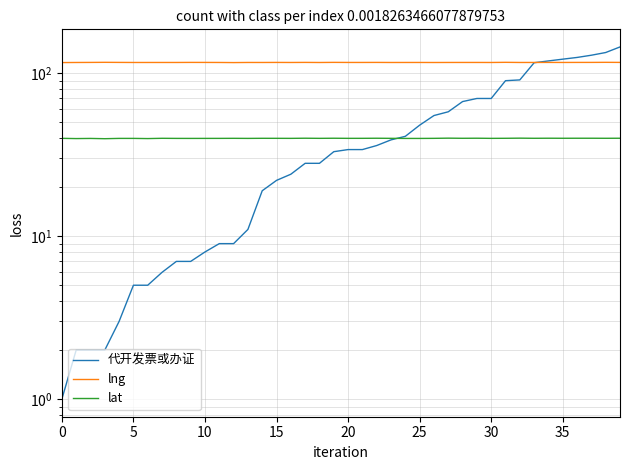

What is the minimum value for lng?

116.2